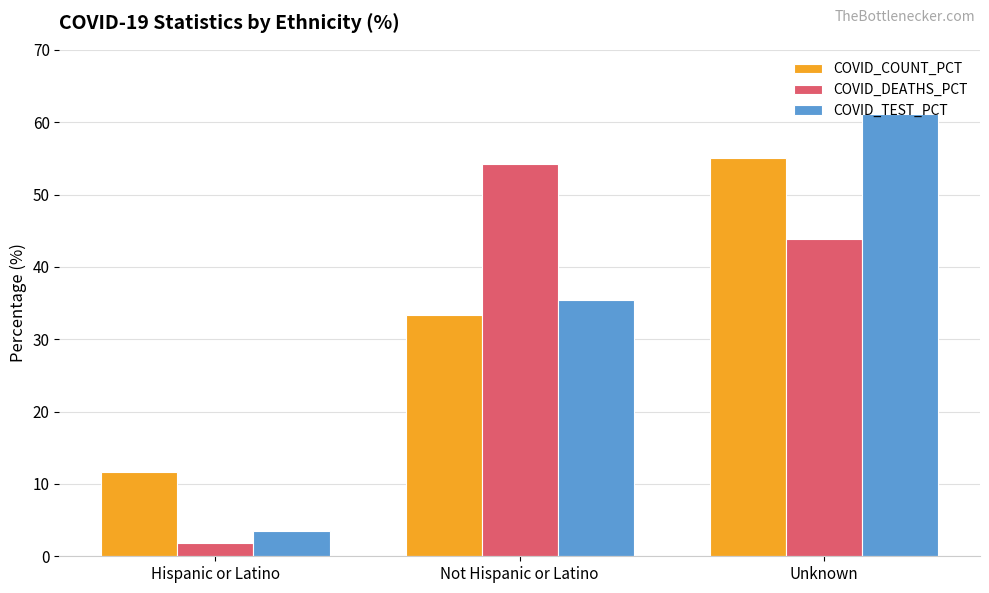

What is the total value across all series at Unknown?

160.1